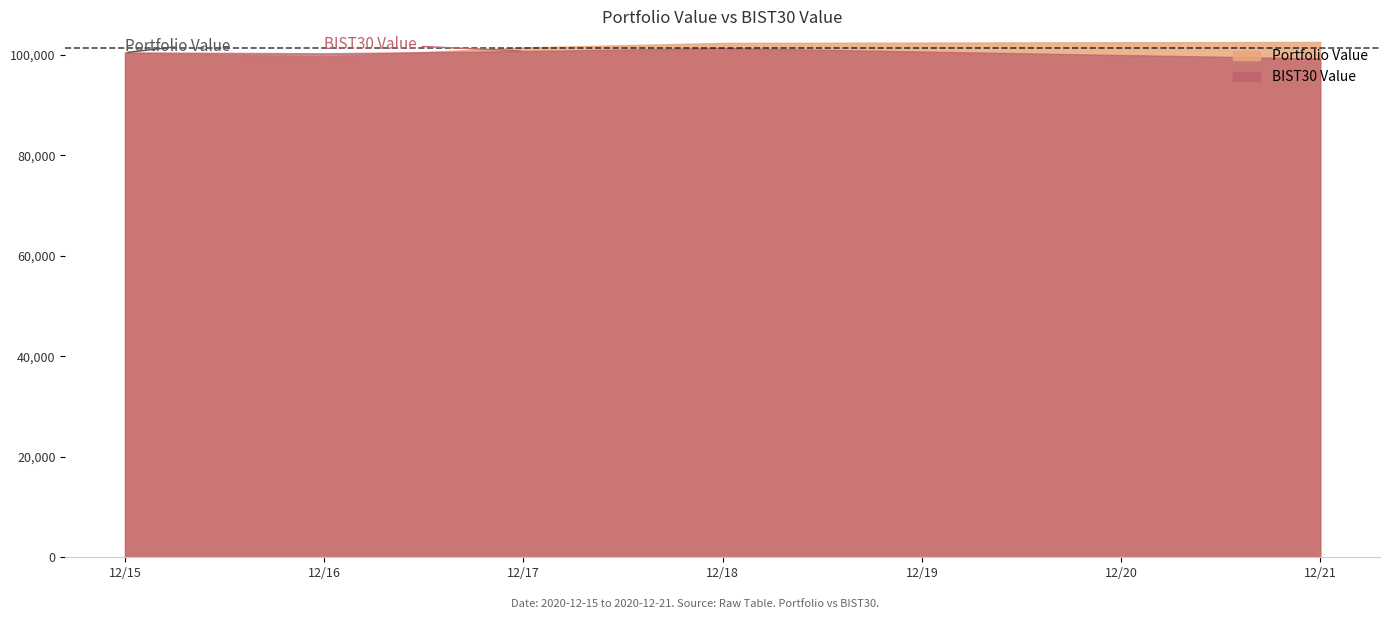

Rank the series at 2020-12-15 from lowest to highest value.

Portfolio Value, BIST30 Value